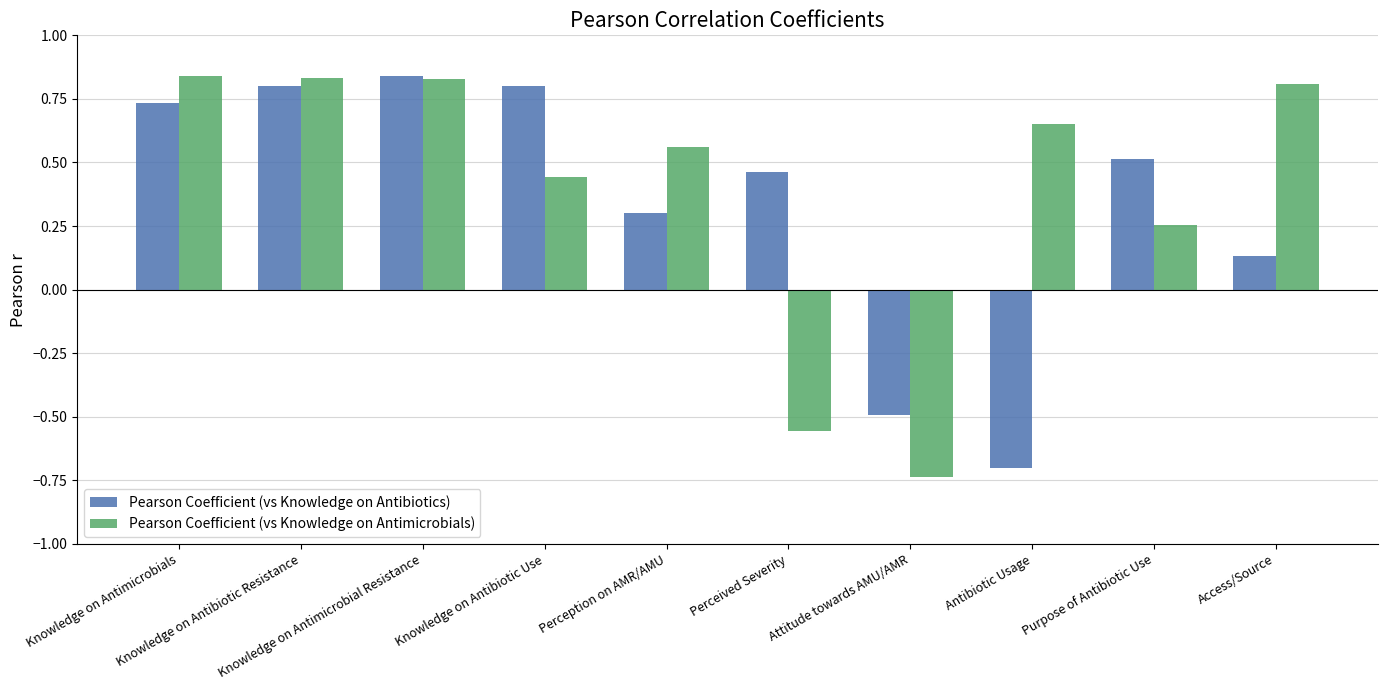

At how many categories does at least one series exceed 0?

9